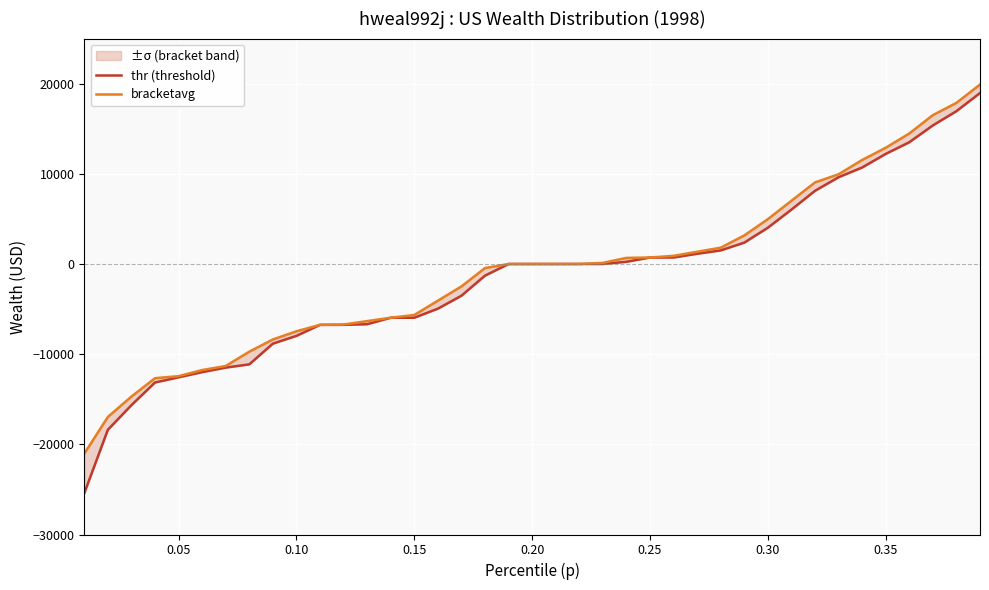

True or false: thr (threshold) and bracketavg cross at least once.

False